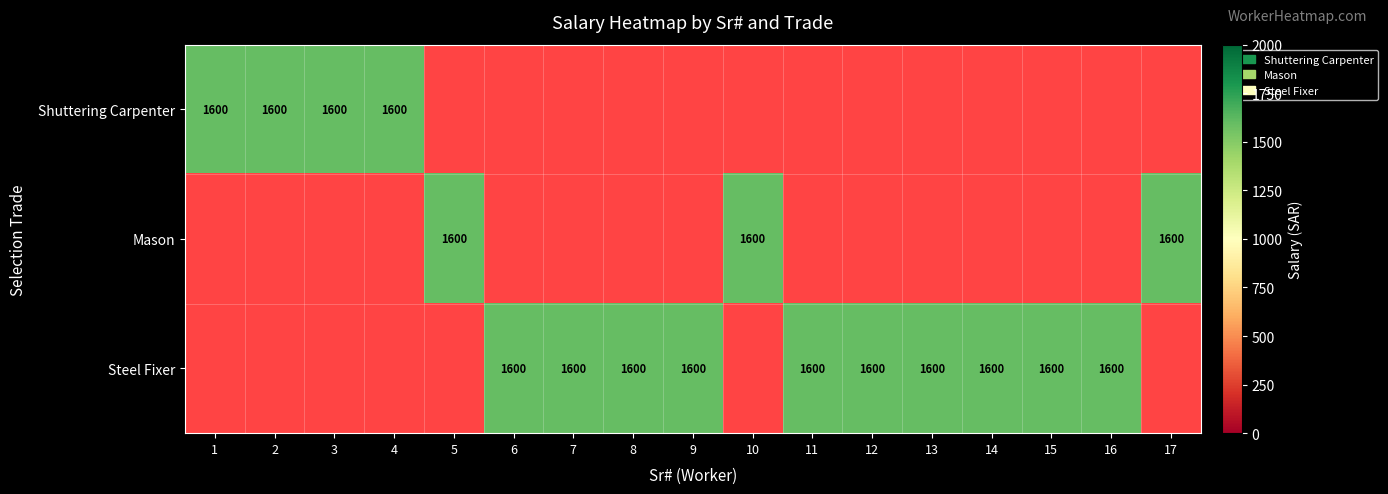

Where is Mason nearest to the value 800?

1